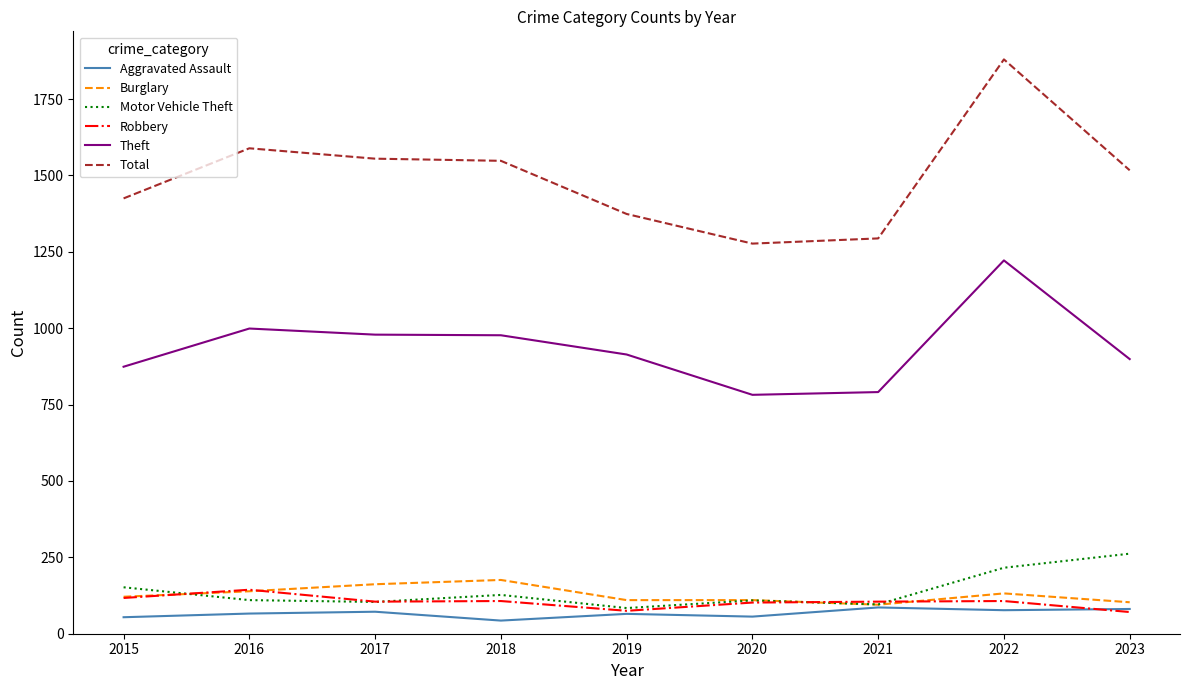

True or false: Theft has a value of 914 at 2019.

True